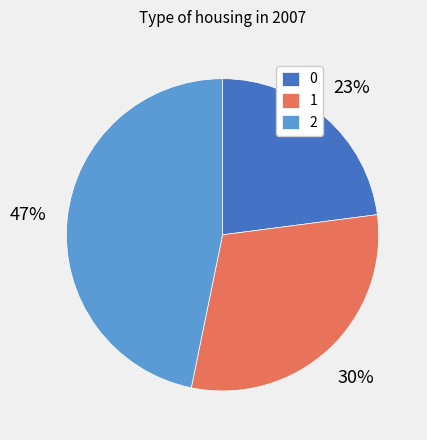

Is 1 the majority of the pie?

No